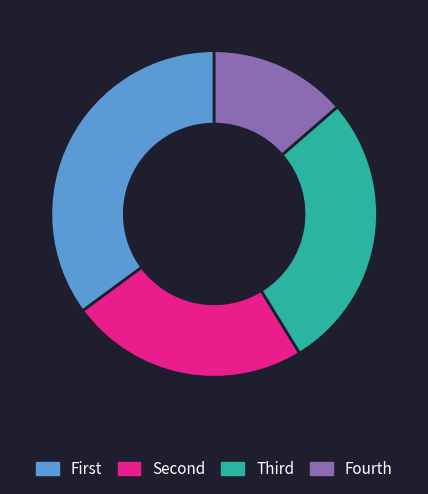

Is there a majority slice in this chart?

No